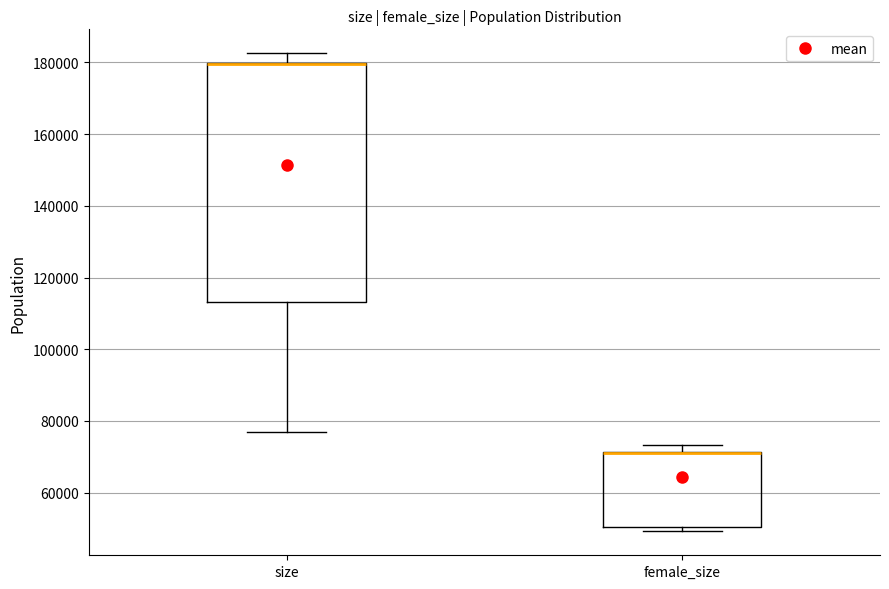

Comparing the boxes themselves (not the whiskers), which one is the tallest?

size